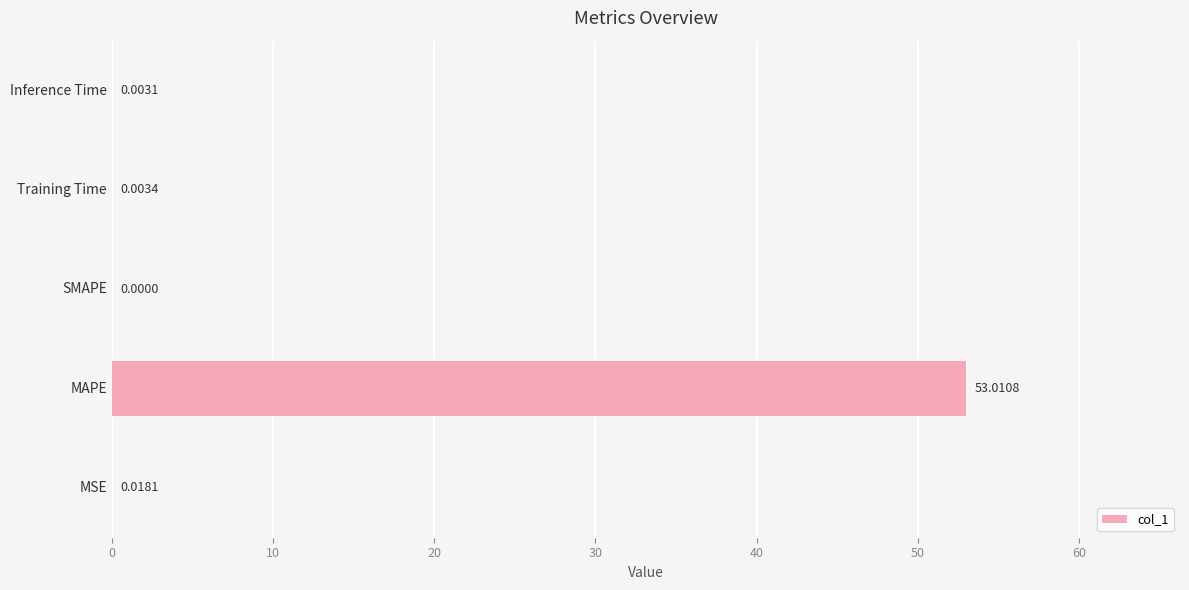

Which category has the highest value across all series?

MAPE